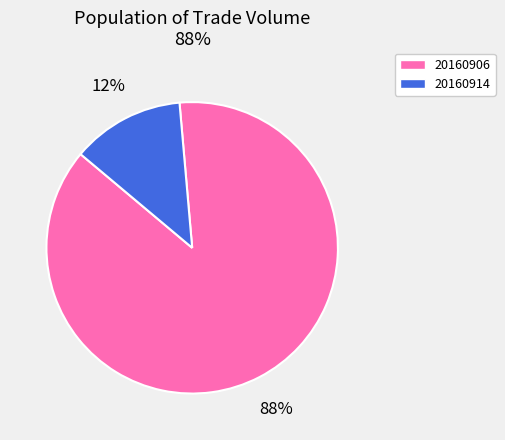

Which category has the smallest portion of the pie?

20160914